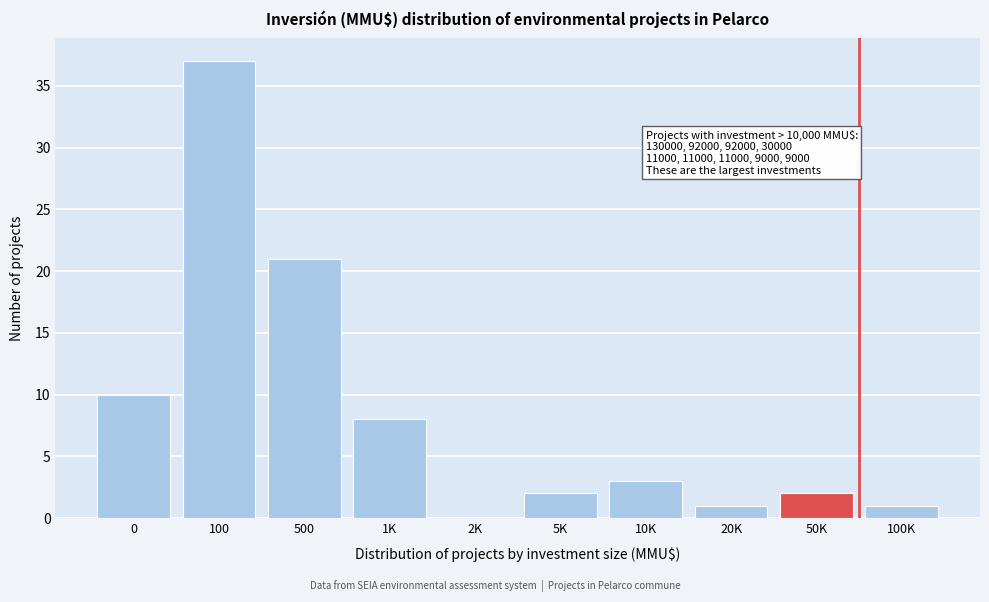

Reading left to right, transcribe all the data shown in this chart.

0=10	100=37	500=21	1K=8	2K=0	5K=2	10K=3	20K=1	50K=2	100K=1